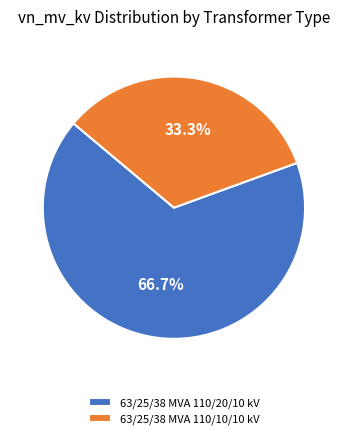

True or false: 63/25/38 MVA 110/10/10 kV accounts for 20% of the total.

False